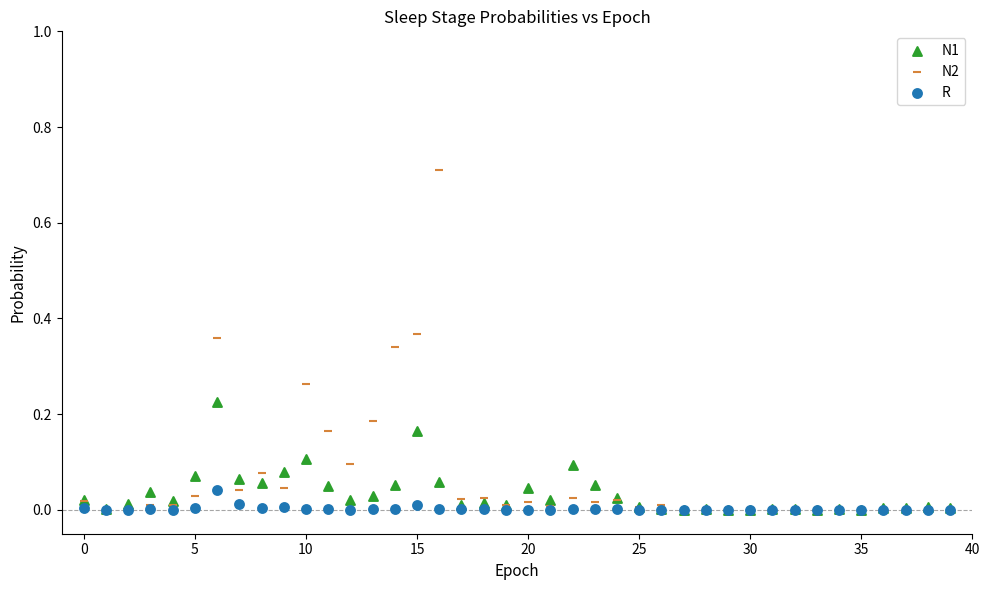

Which series reaches the maximum Y coordinate?

N2